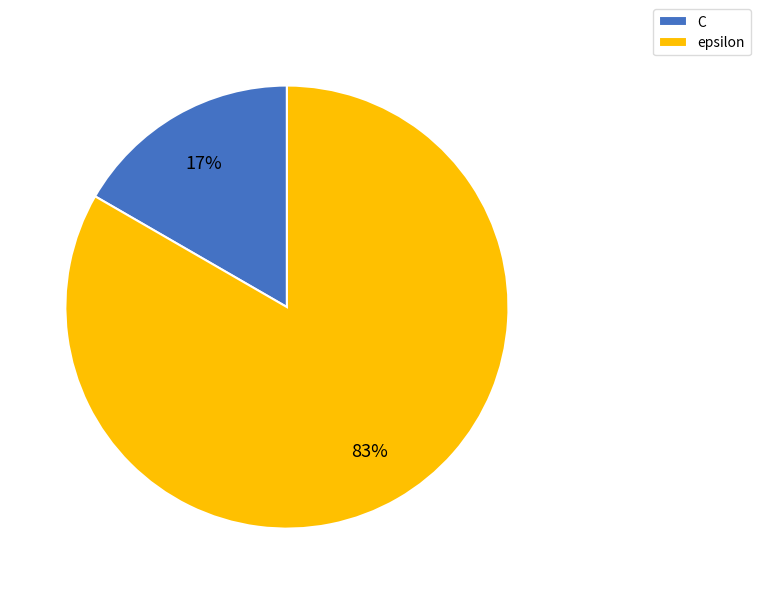

Rank the categories by value from highest to lowest.

epsilon, C